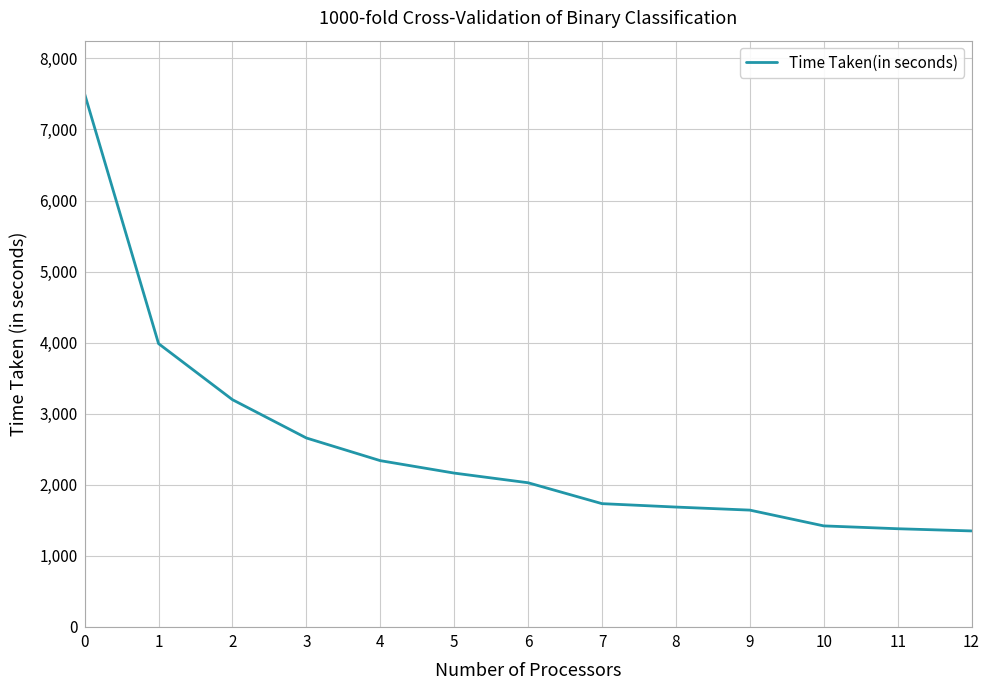

At which label is the value closest to 4425?

1